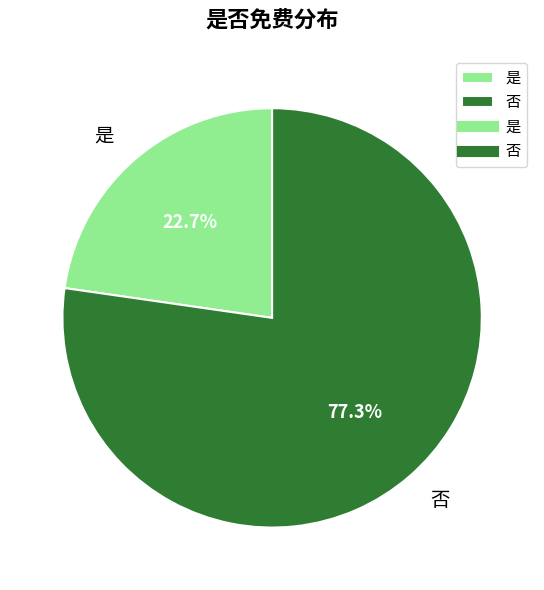

What is the majority slice?

否